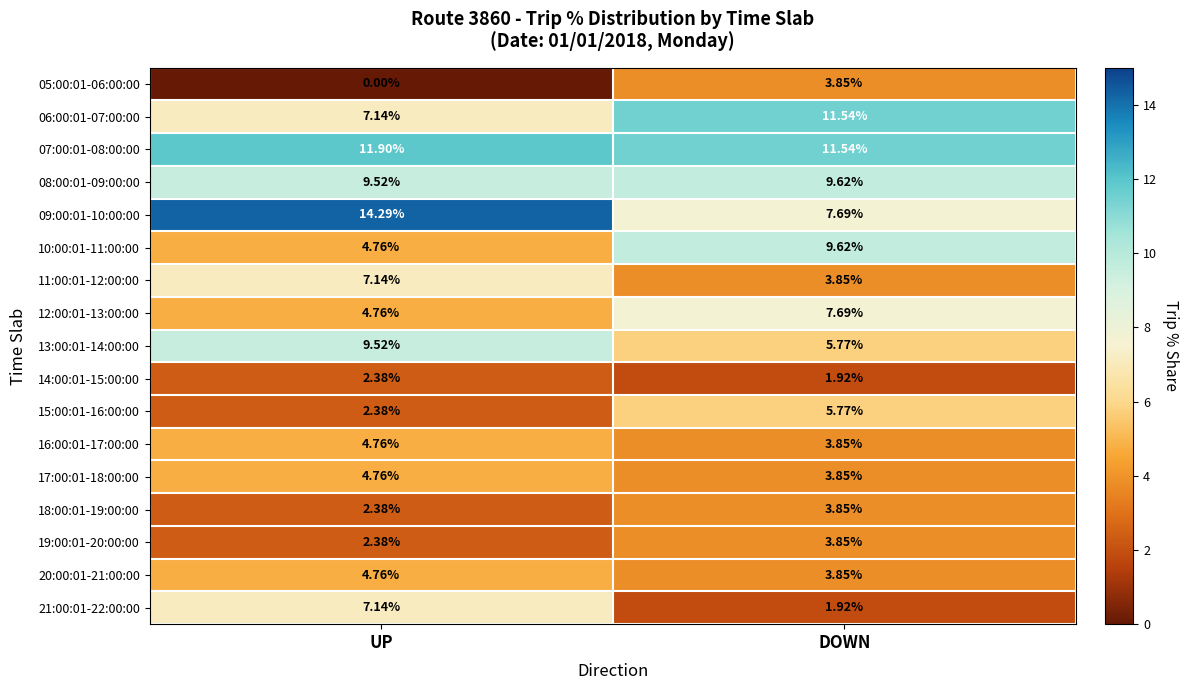

Which category has the lowest value in the 14:00:01-15:00:00 series?

DOWN